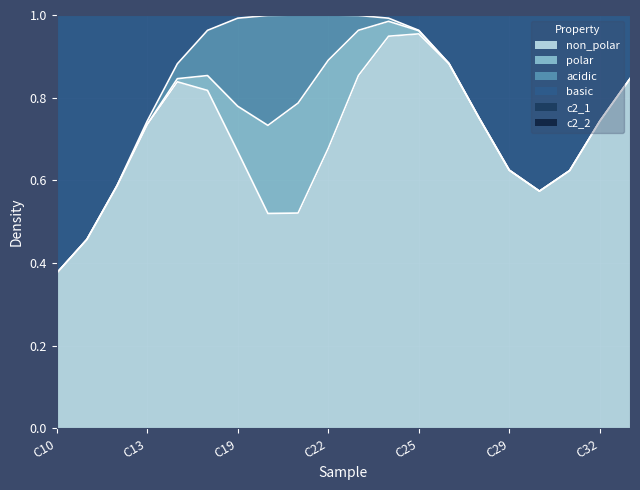

What is the greatest value displayed?

1